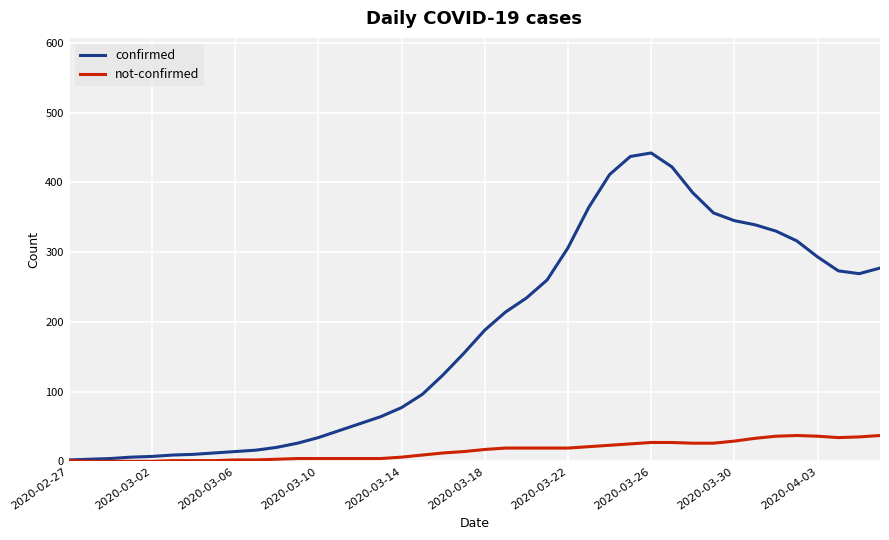

List the series in order of their peak value, lowest first.

not-confirmed, confirmed